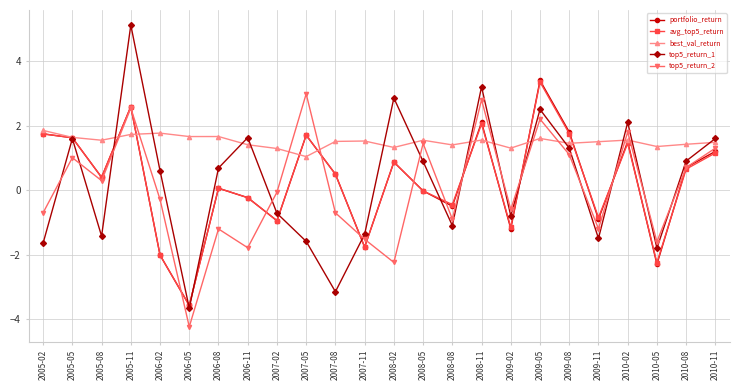

Read the portfolio_return value at 2006-08.

0.1